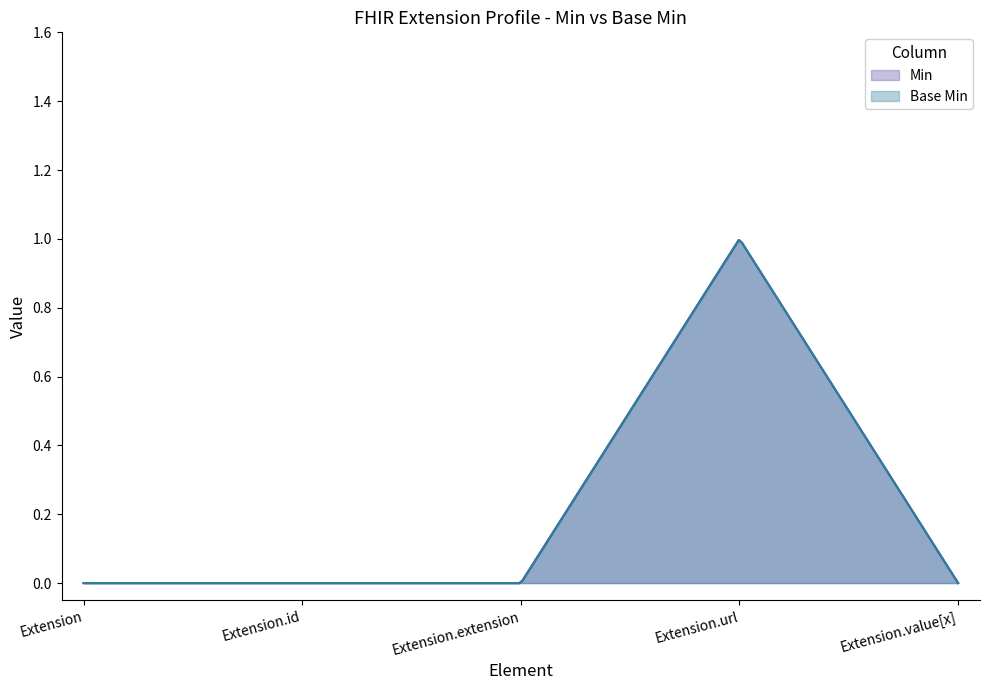

What are all the series names shown in the legend?

Min, Base Min